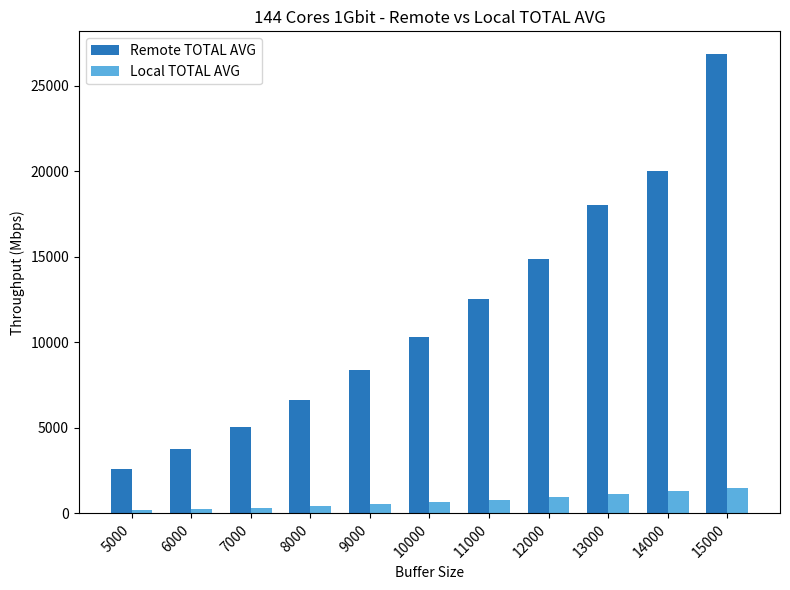

The Remote TOTAL AVG series shows 6615.1 at 8000. True or false?

True